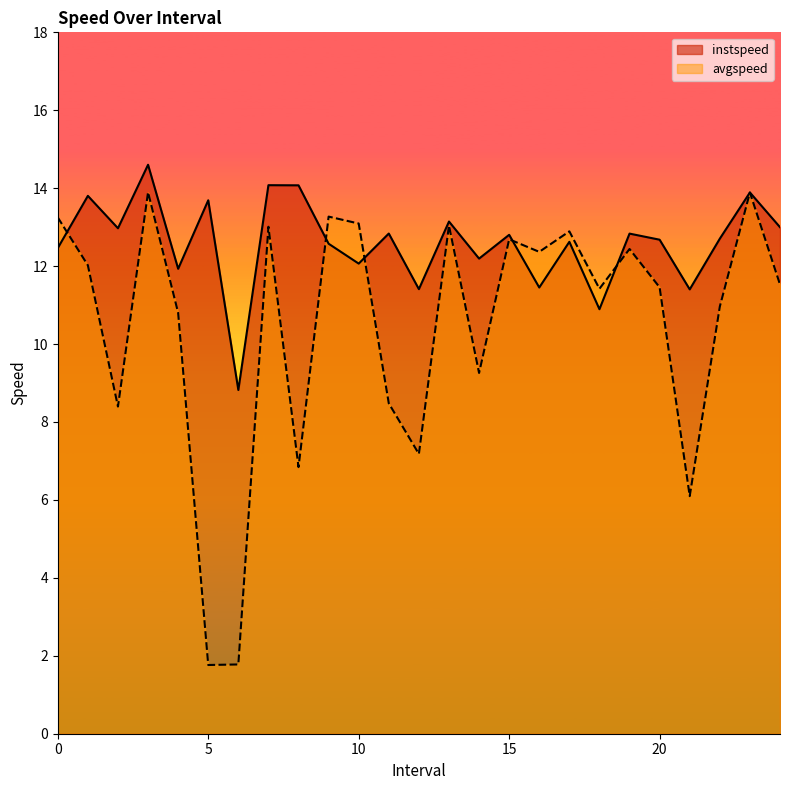

Reading left to right, list all the values displayed in this chart.

instspeed: 0.0=12.5	1.0=13.8	2.0=13.0	3.0=14.6	4.0=11.9	5.0=13.7	6.0=8.8	7.0=14.1	8.0=14.1	9.0=12.6	10.0=12.1	11.0=12.8	12.0=11.4	13.0=13.1	14.0=12.2	15.0=12.8	16.0=11.5	17.0=12.6	18.0=10.9	19.0=12.8	20.0=12.7	21.0=11.4	22.0=12.7	23.0=13.9	24.0=13.0
avgspeed: 0.0=13.2	1.0=12.0	2.0=8.4	3.0=13.9	4.0=10.8	5.0=1.8	6.0=1.8	7.0=13.0	8.0=6.8	9.0=13.3	10.0=13.1	11.0=8.5	12.0=7.2	13.0=13.0	14.0=9.3	15.0=12.7	16.0=12.4	17.0=12.9	18.0=11.4	19.0=12.4	20.0=11.5	21.0=6.1	22.0=11.0	23.0=13.9	24.0=11.5